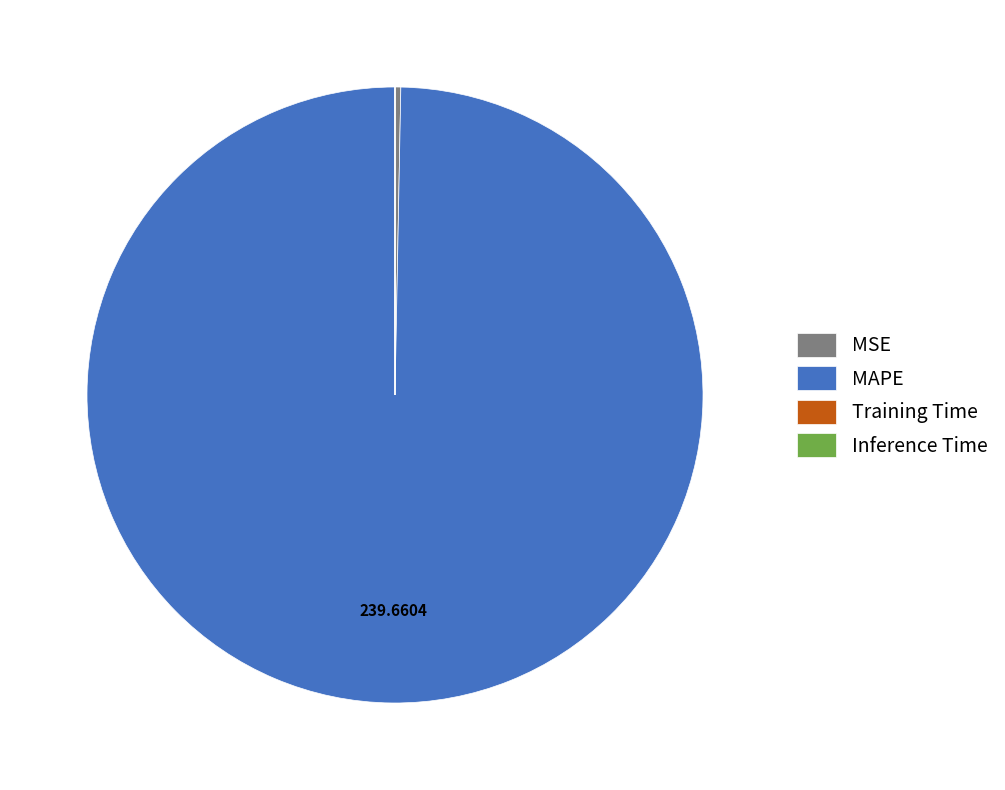

Which has a higher value, MAPE or MSE?

MAPE